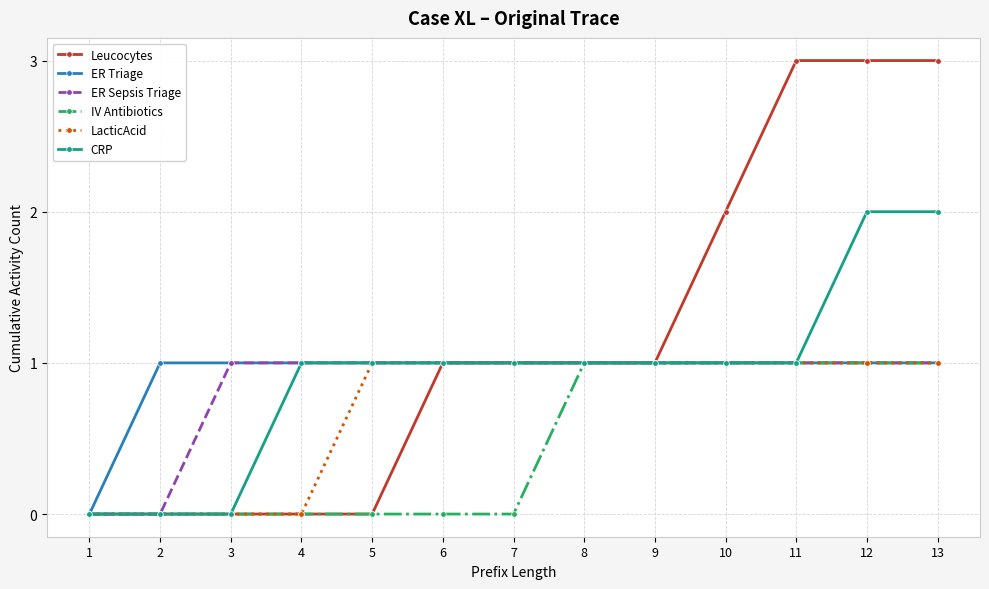

The value of ER Sepsis Triage at 10 is 1. True or false?

True